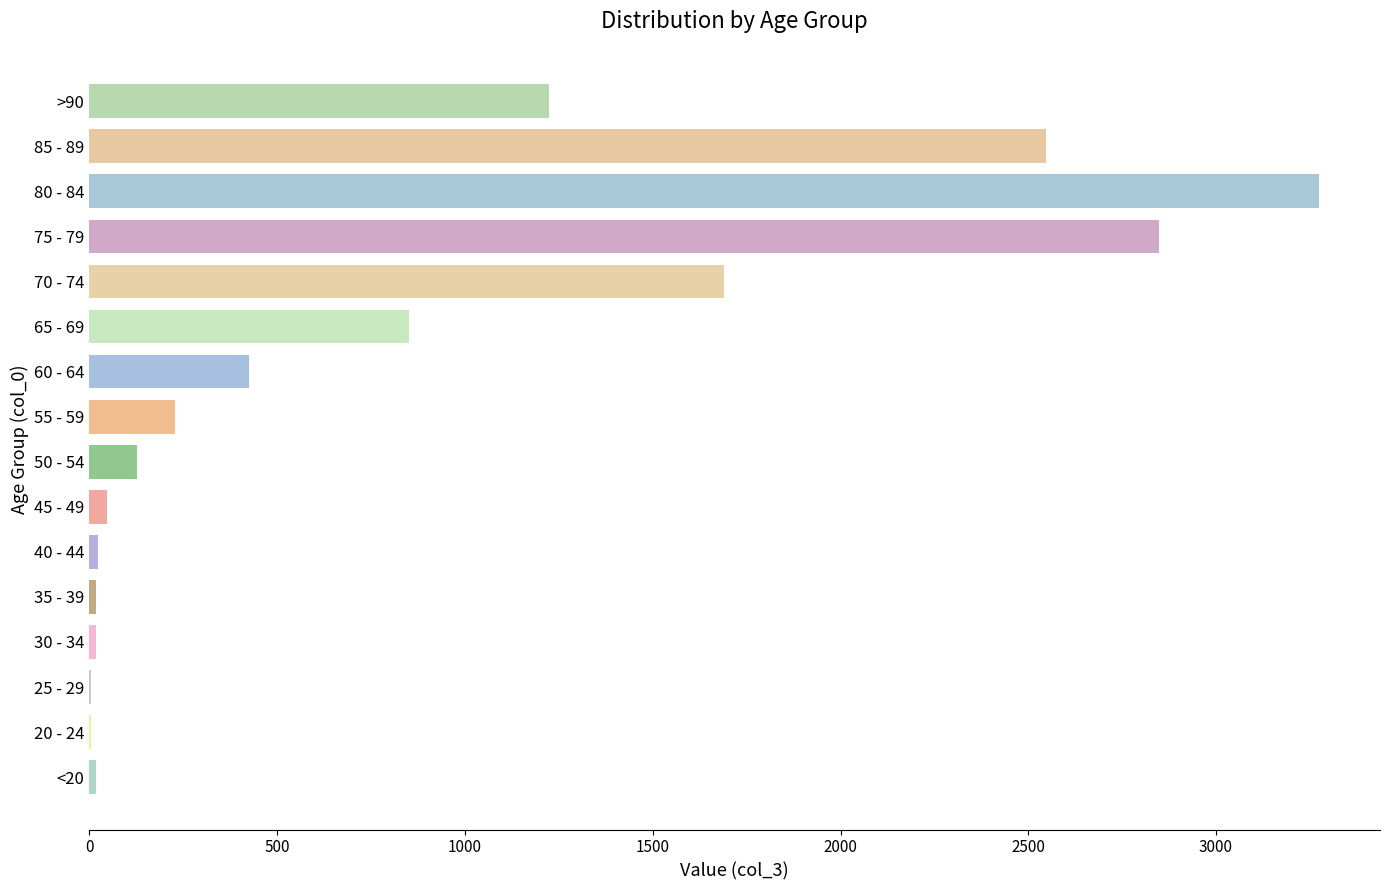

Which category has the lowest value across all series?

25 - 29